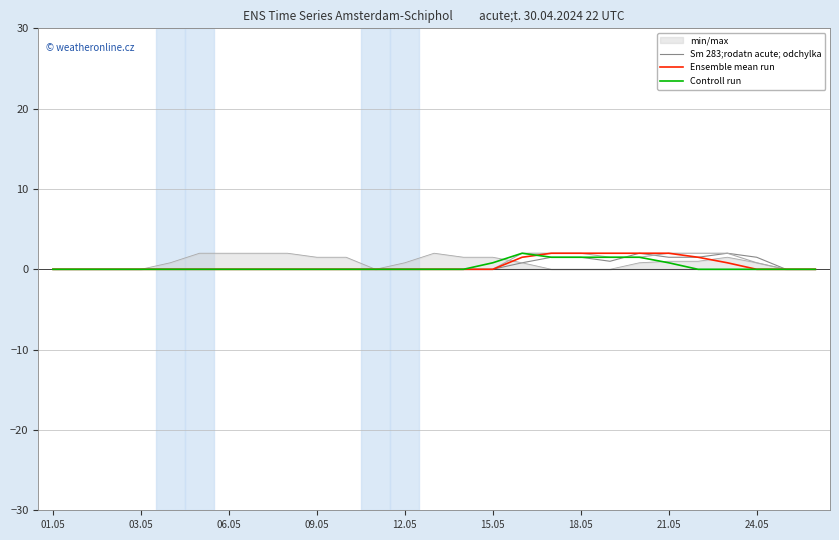

What is the difference between the maximum and minimum values in the Controll run series?

2.0